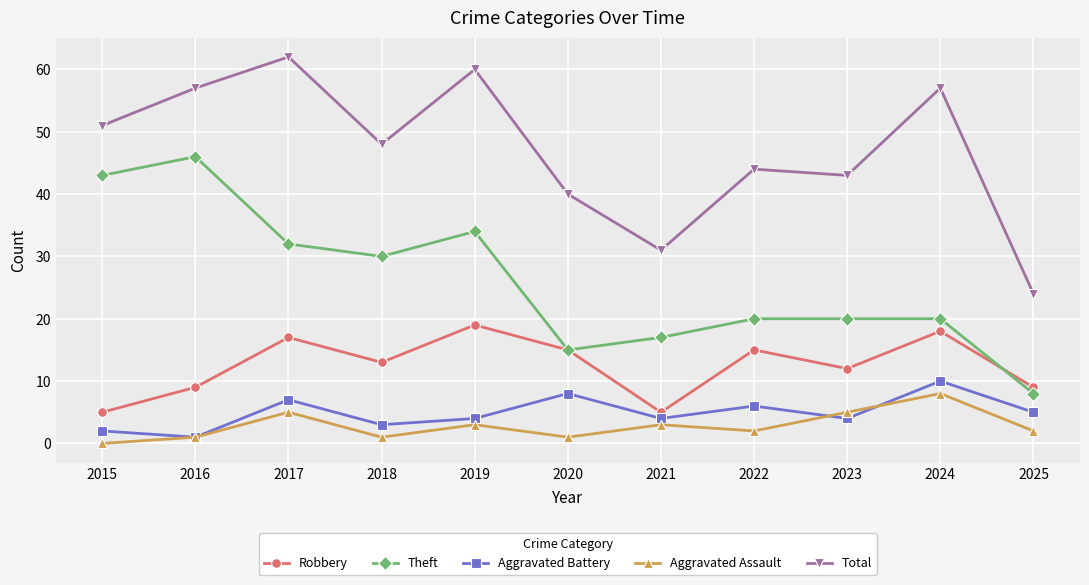

Is the value of Total at 2019 greater than the value of Aggravated Assault at 2020?

Yes